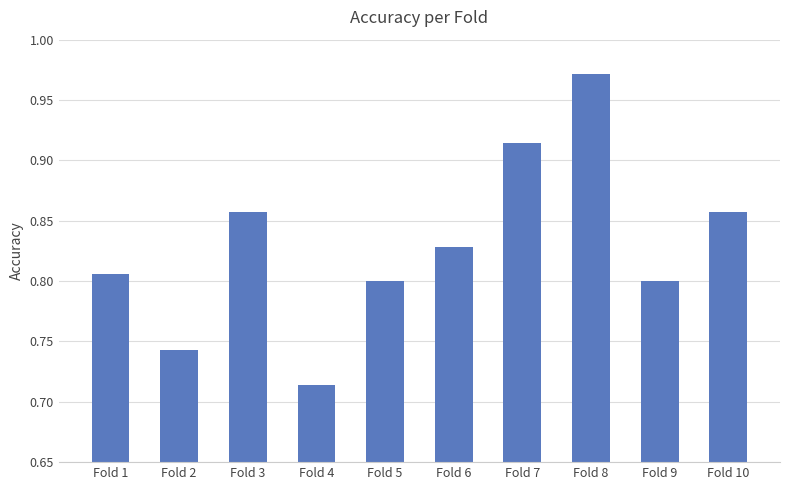

How many bars are there in total?

10